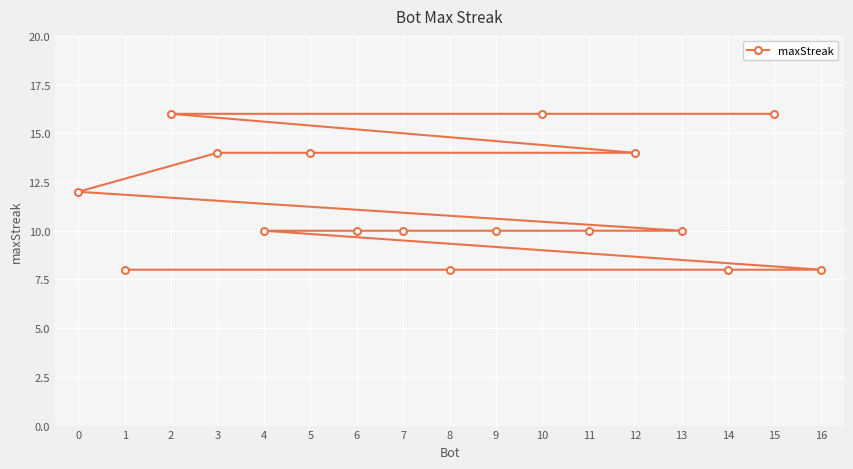

The value at 13 is 10. True or false?

True